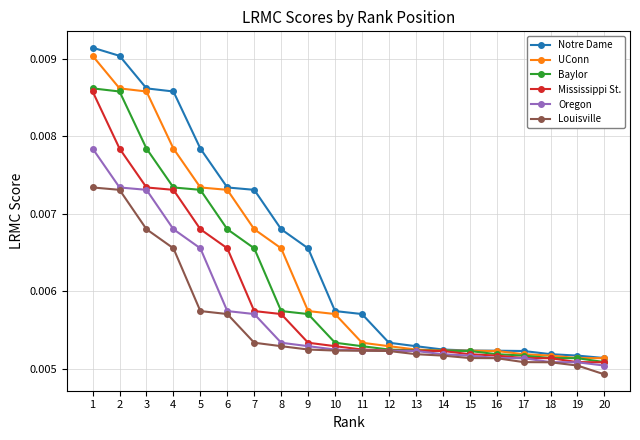

At which category is the sum across all series the highest?

1